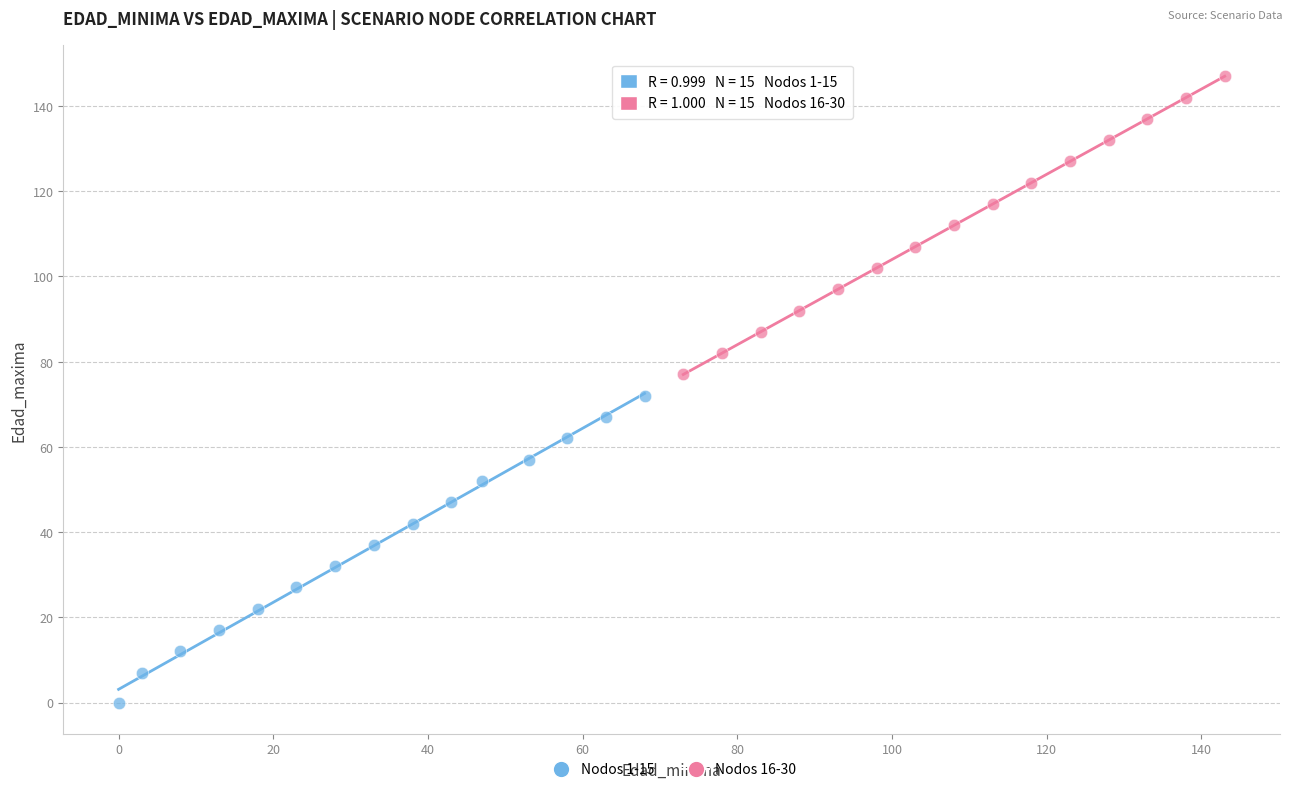

Which series reaches the maximum Y coordinate?

Nodos 16-30